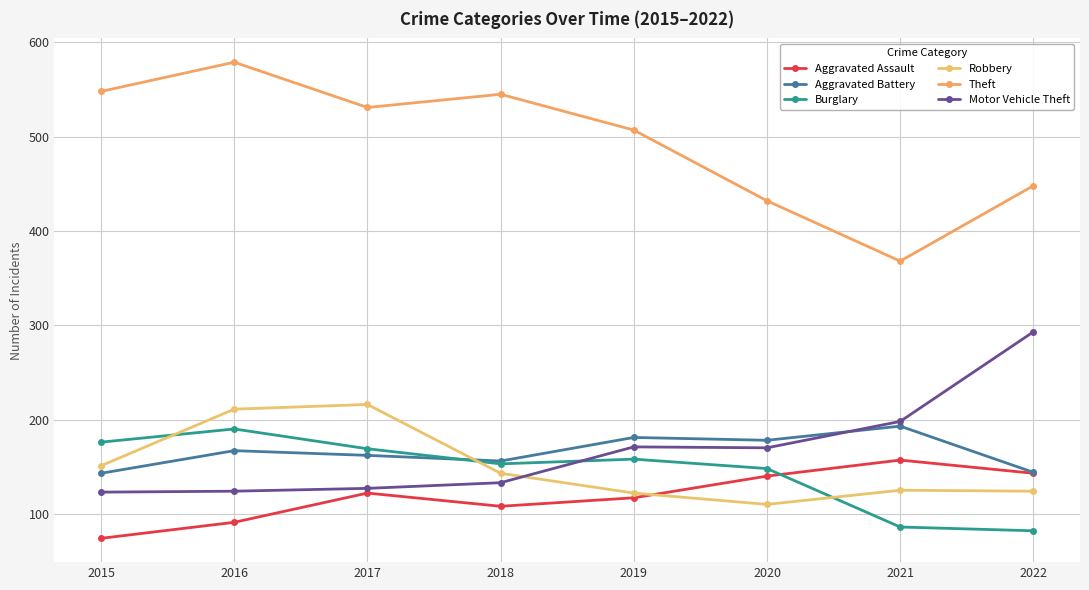

The Aggravated Assault series shows 66 at 2017. True or false?

False